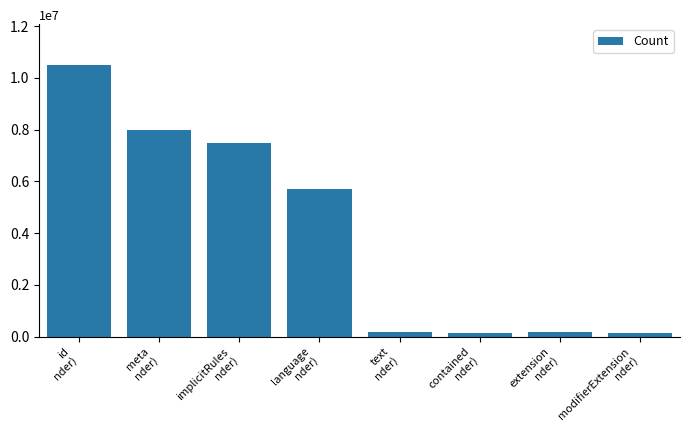

Approximately how many times larger is the value at language
nder) compared to extension
nder)?

28.5